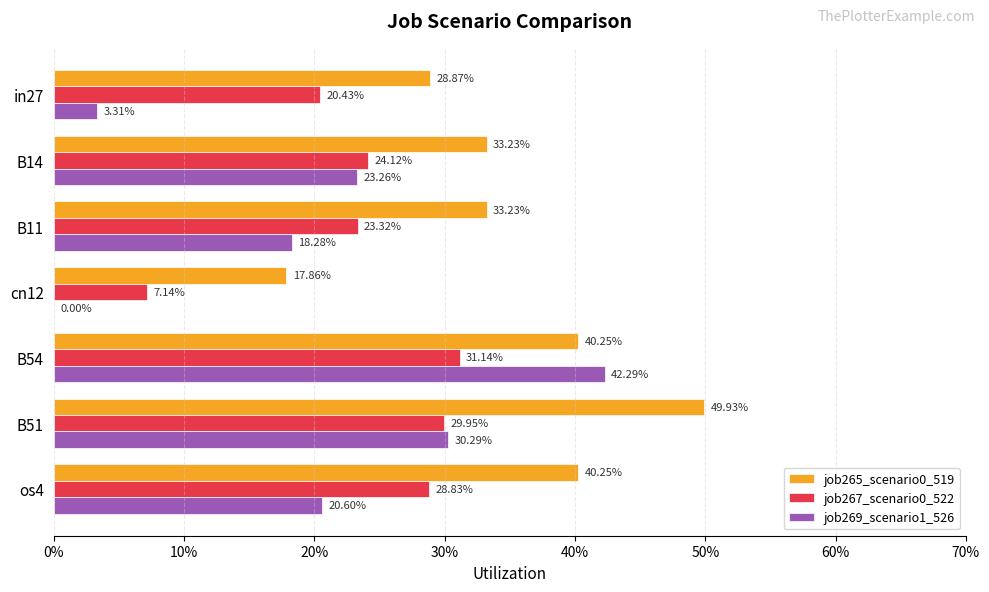

How many series are shown in this chart?

3